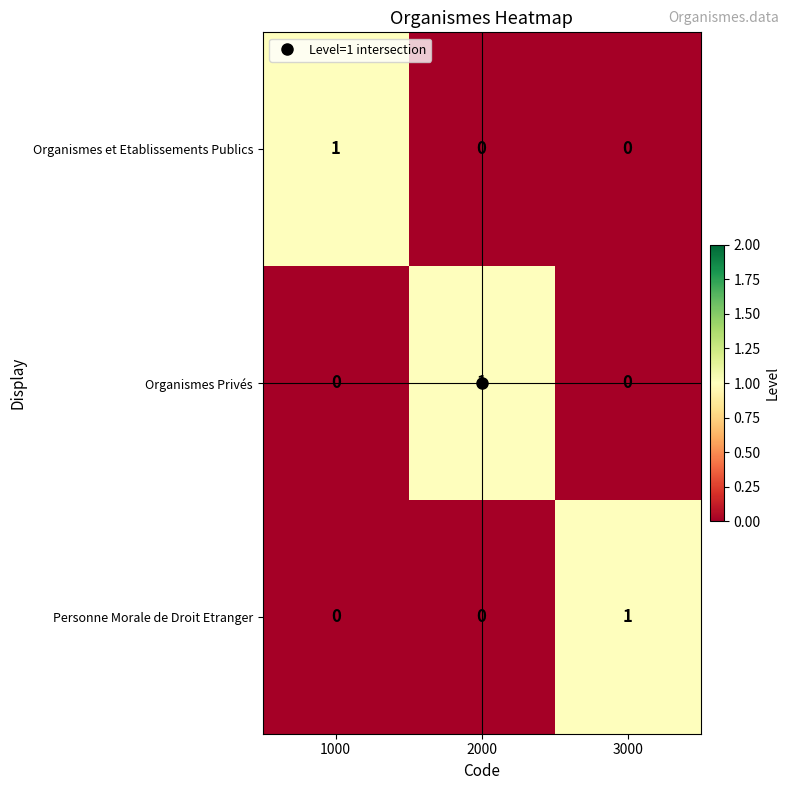

Which category has the highest value in the Organismes et Etablissements Publics series?

1000